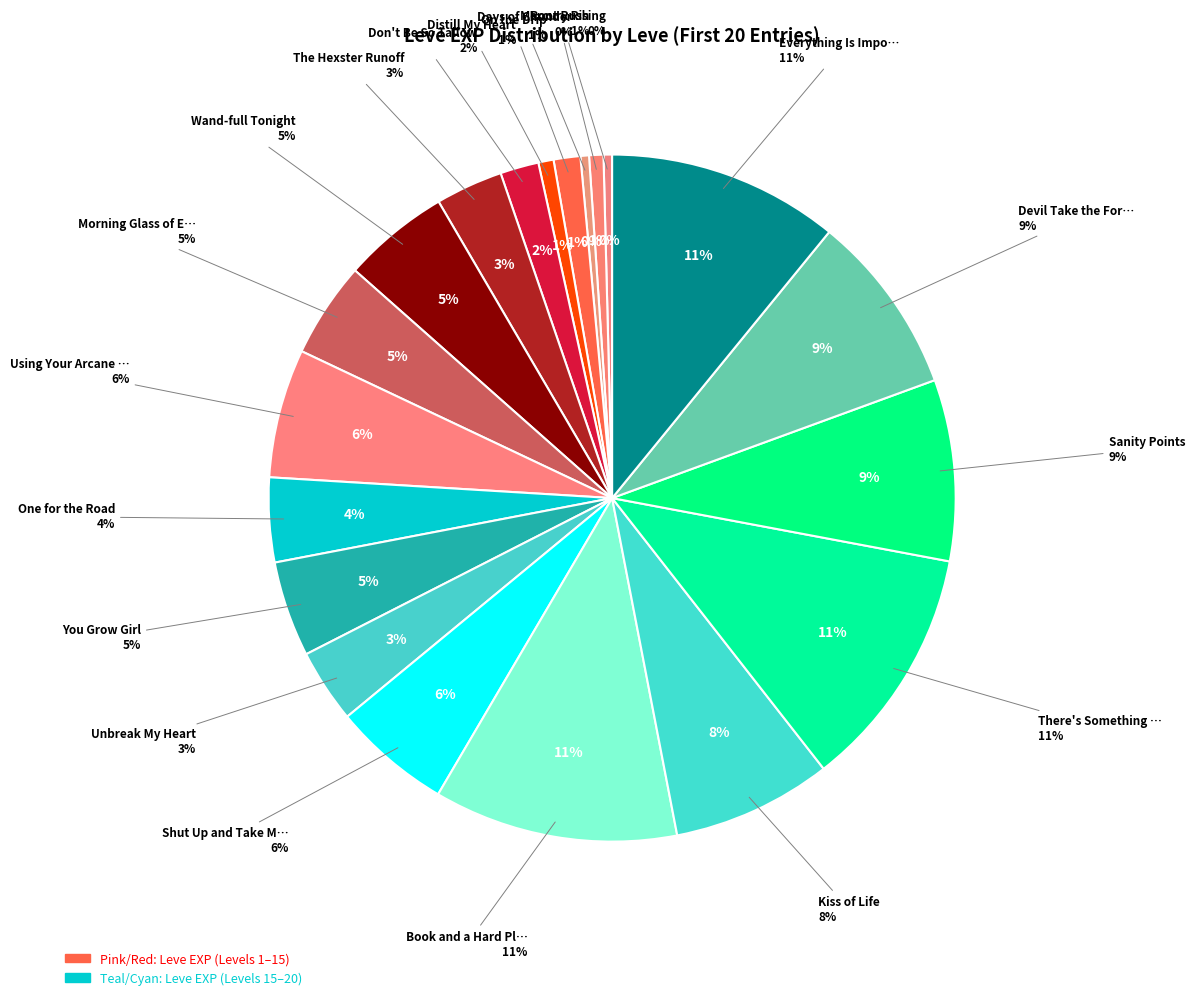

Rank the categories by value from lowest to highest.

Mercury Rising, Days of Chunder, Root Rush, Distill My Heart, On the Drip, Don't Be So Tallow, The Hexster Runoff, Unbreak My Heart, One for the Road, Morning Glass of Ether, You Grow Girl, Wand-full Tonight, Shut Up and Take My Gil, Using Your Arcane Powers, Kiss of Life, Sanity Points, Devil Take the Foremost, Everything Is Impossible, Book and a Hard Place, There's Something about Bury